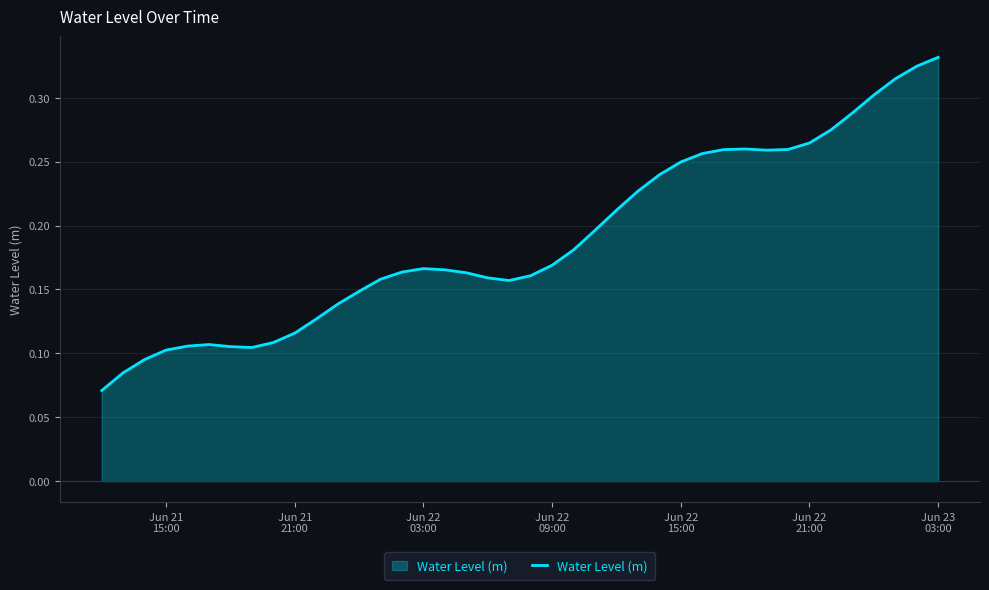

Is this an area chart (filled region under the line)?

Yes